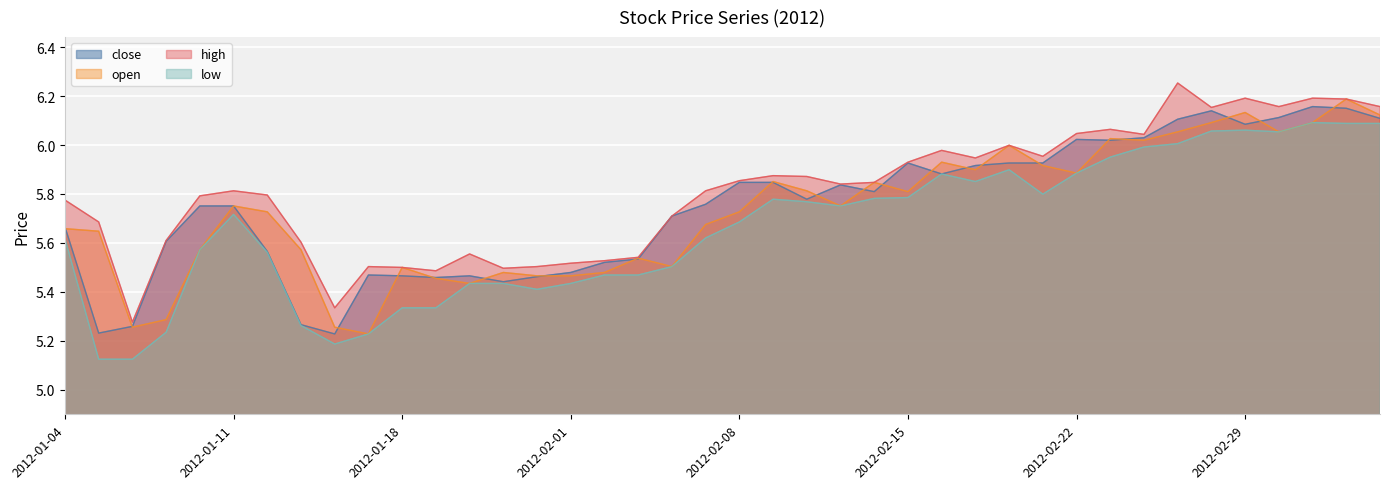

True or false: low and close intersect in this chart.

False